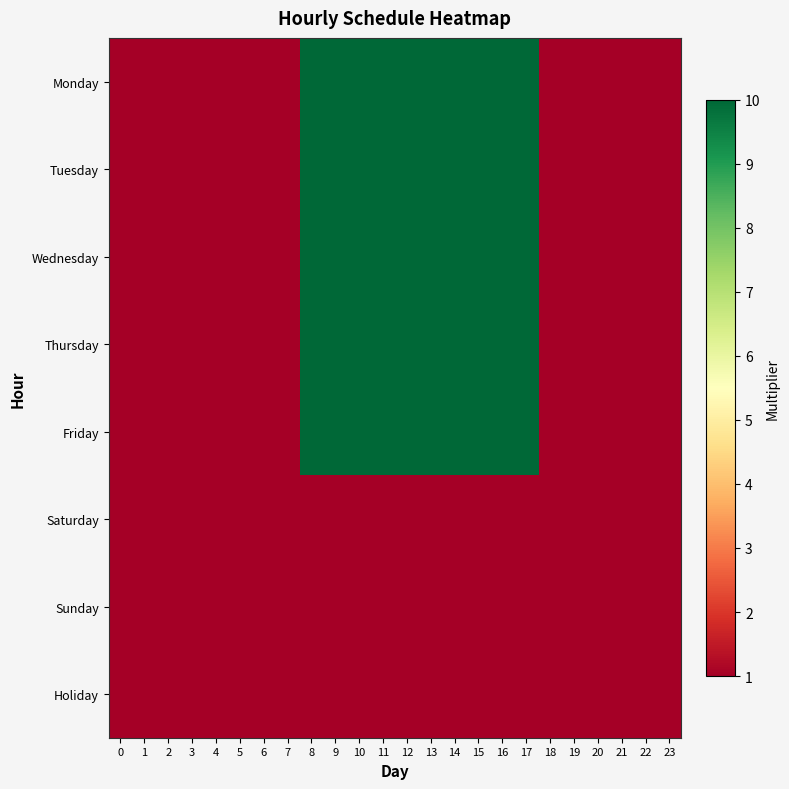

Rank the series by their maximum value, from highest to lowest.

Monday, Tuesday, Wednesday, Thursday, Friday, Saturday, Sunday, Holiday